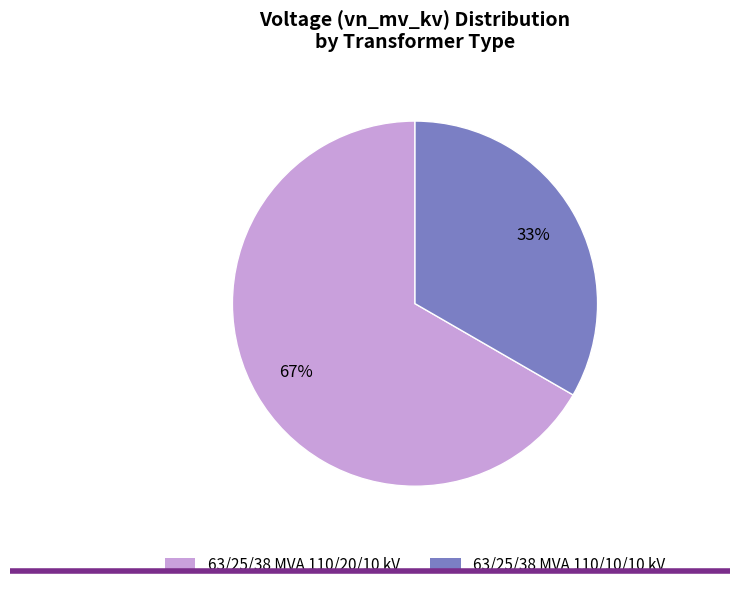

Approximately how many times larger is the value at 63/25/38 MVA 110/10/10 kV compared to 63/25/38 MVA 110/20/10 kV?

0.5